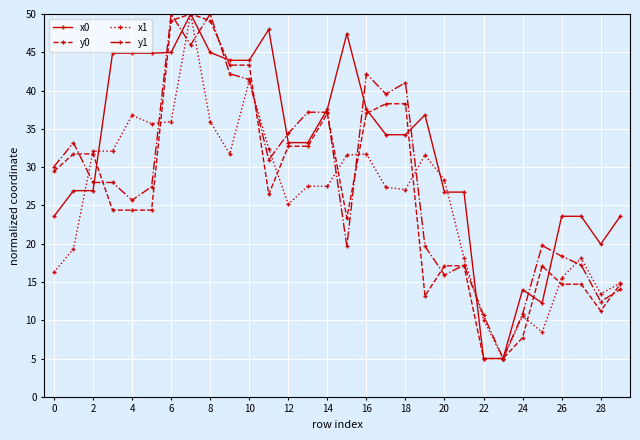

What is the difference between the maximum and minimum values in the x1 series?

45.0